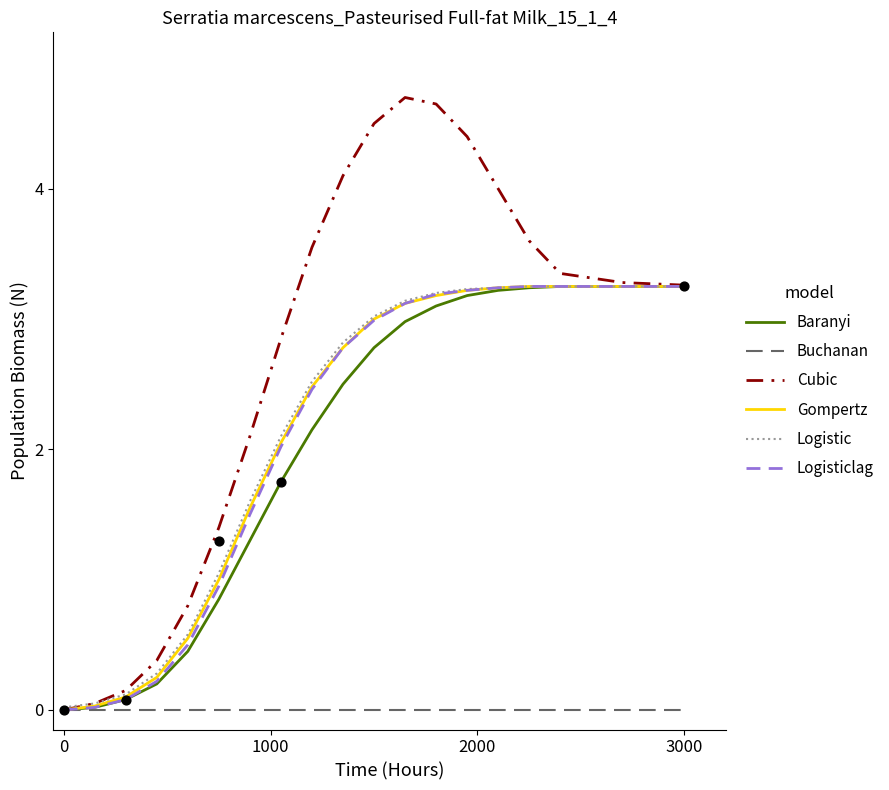

Which series has the largest Y range (max minus min)?

Cubic